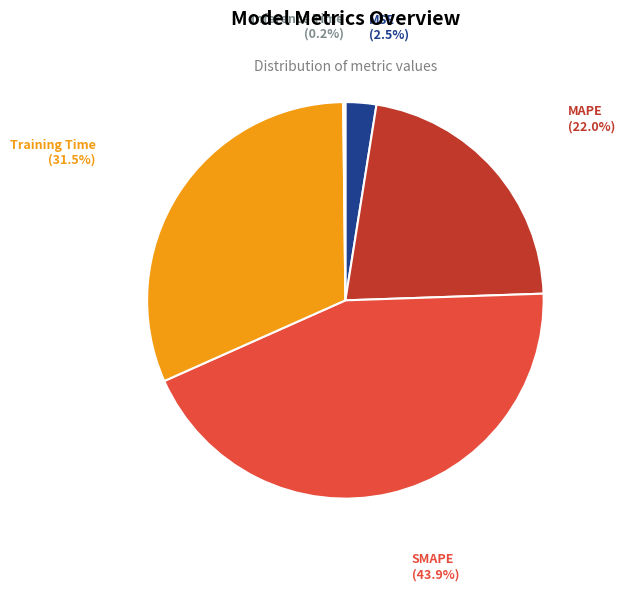

What is the largest slice in the pie chart?

SMAPE